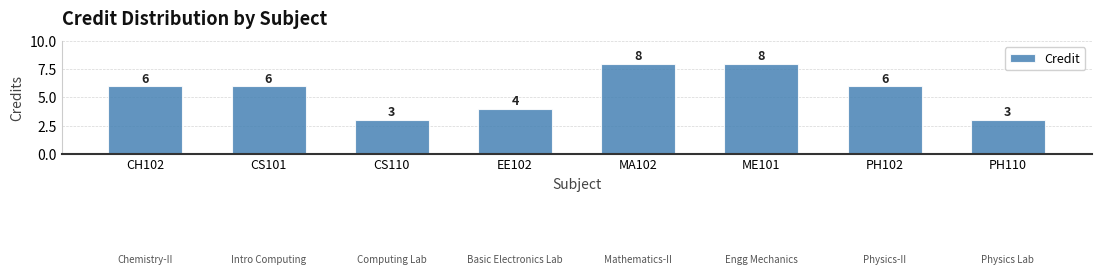

What is the change in value from EE102 to MA102?

+4